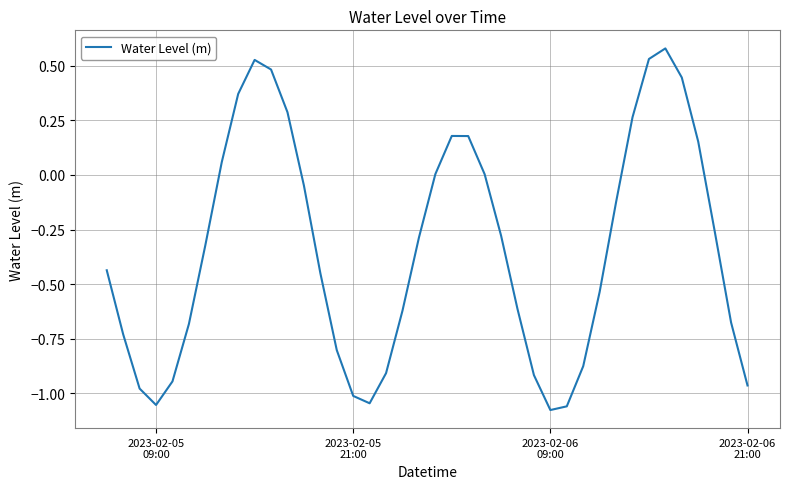

What is the difference between the maximum and second lowest values?

1.6